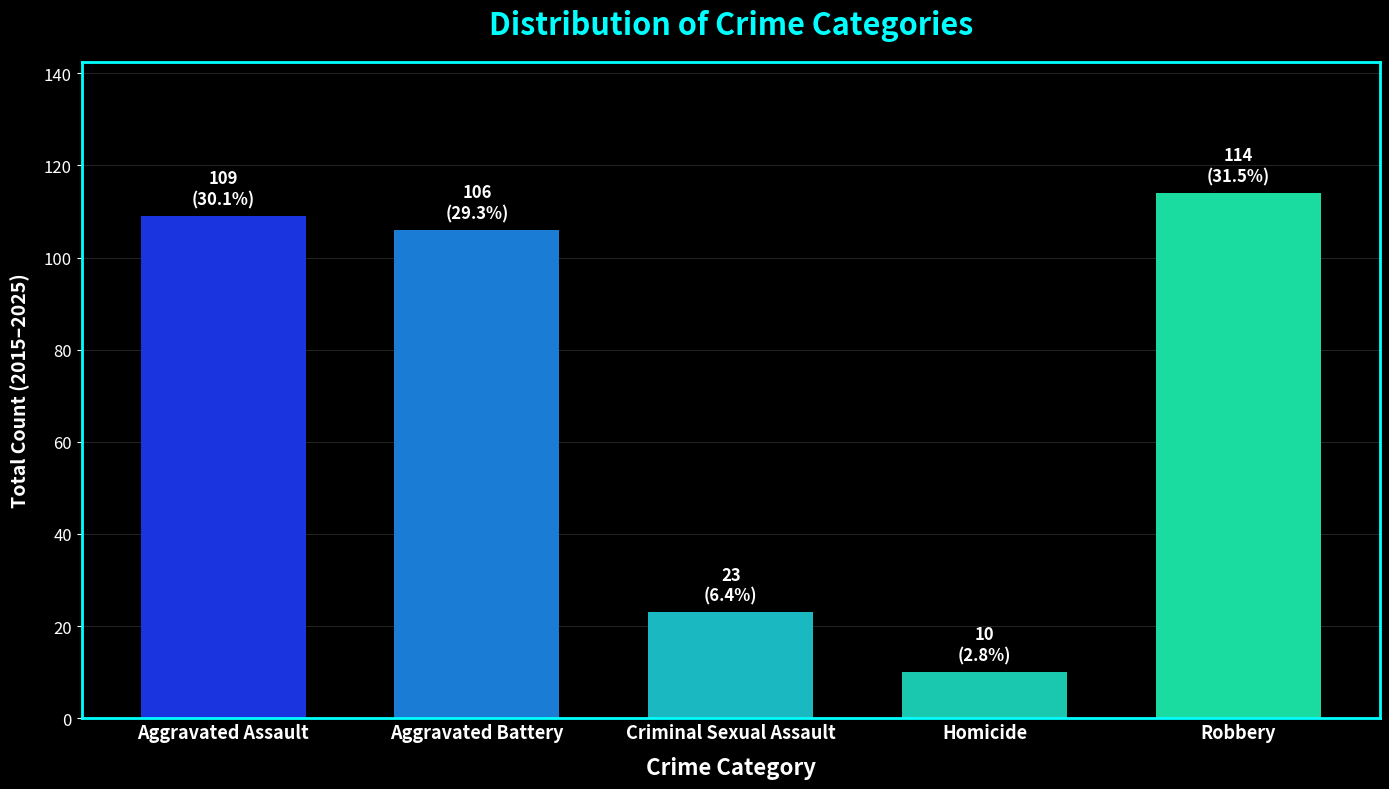

Does the chart contain stacked bars?

No